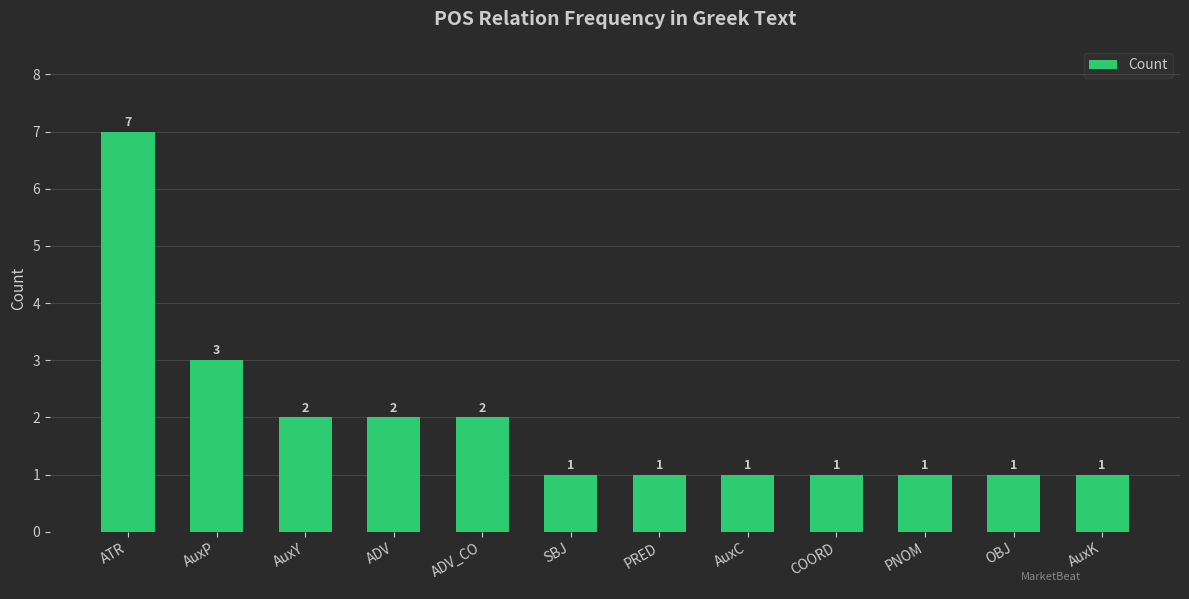

What is the ratio of the value at AuxP to the value at PRED?

3.0